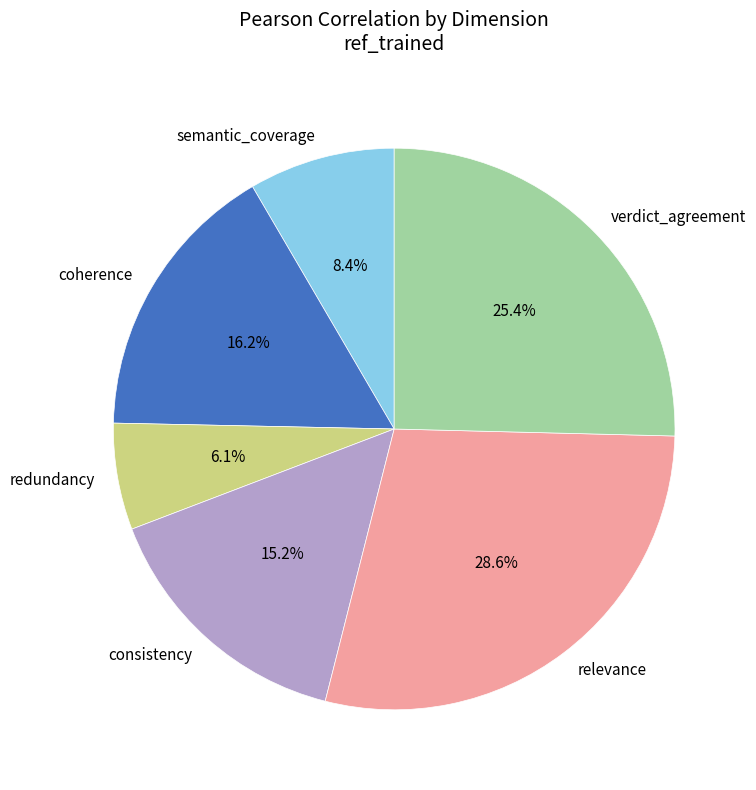

Is relevance the majority of the pie?

No